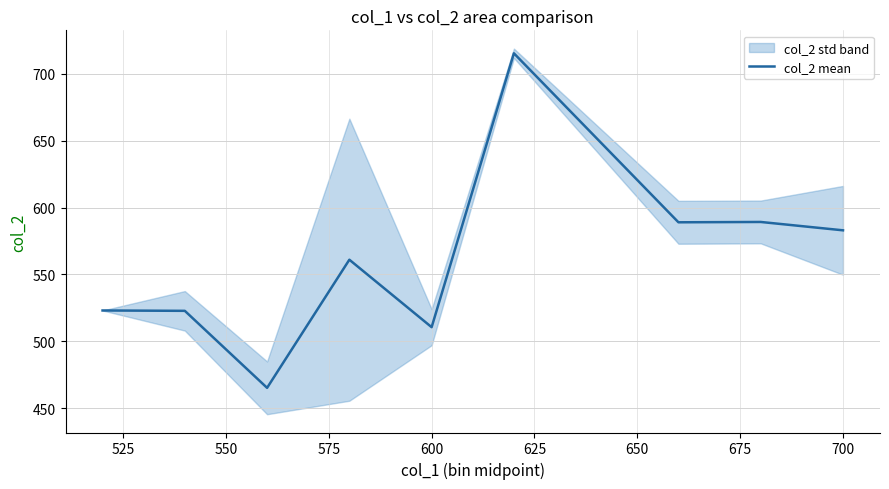

Read the value at 675.

589.2